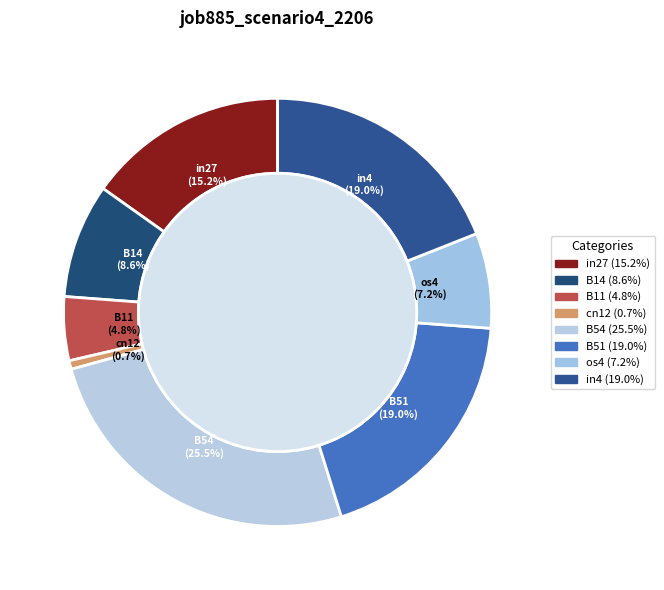

To the nearest percent, what portion does B51 represent?

19%